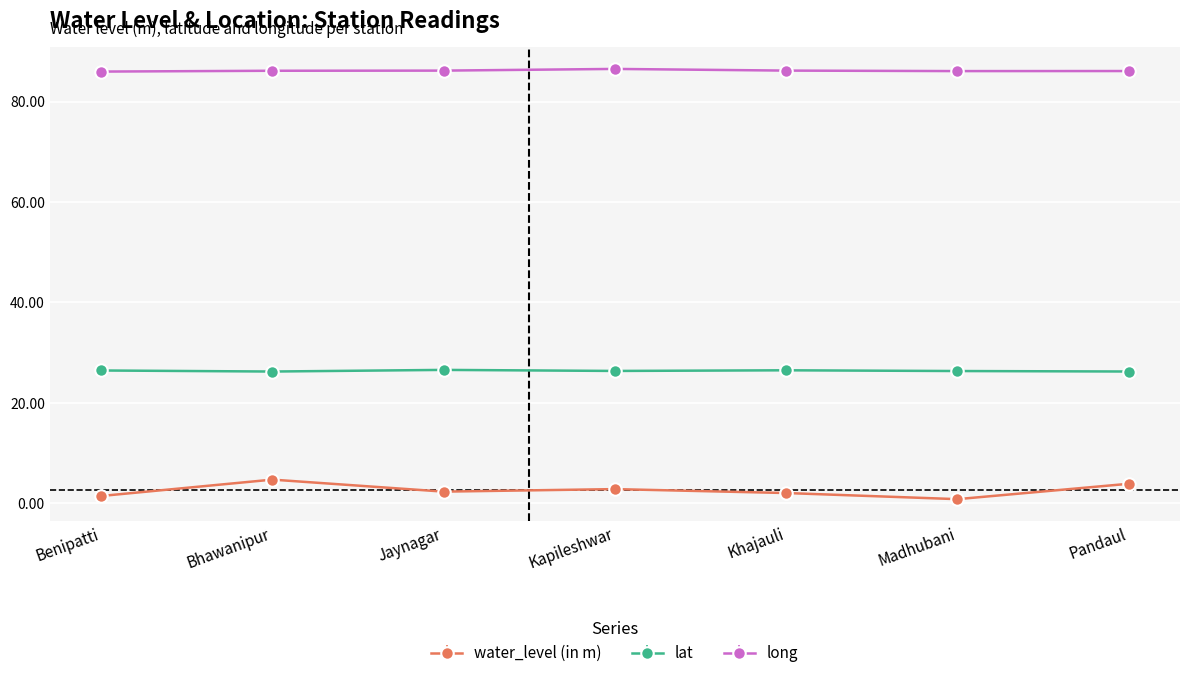

What is the approximate value of long at Bhawanipur?

86.1